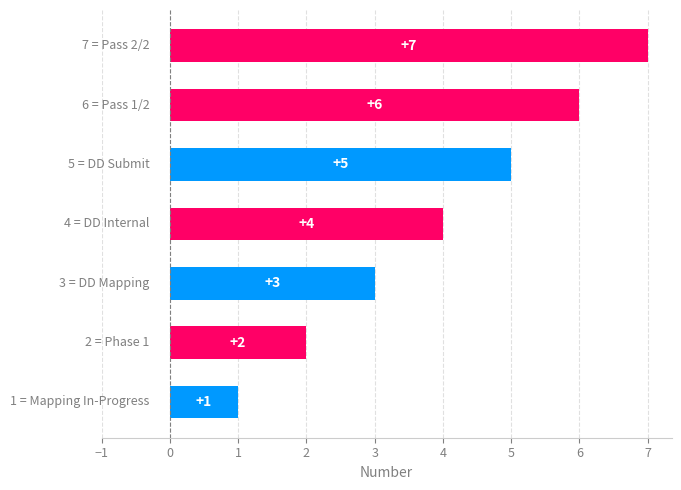

What is the maximum value shown in the chart?

7